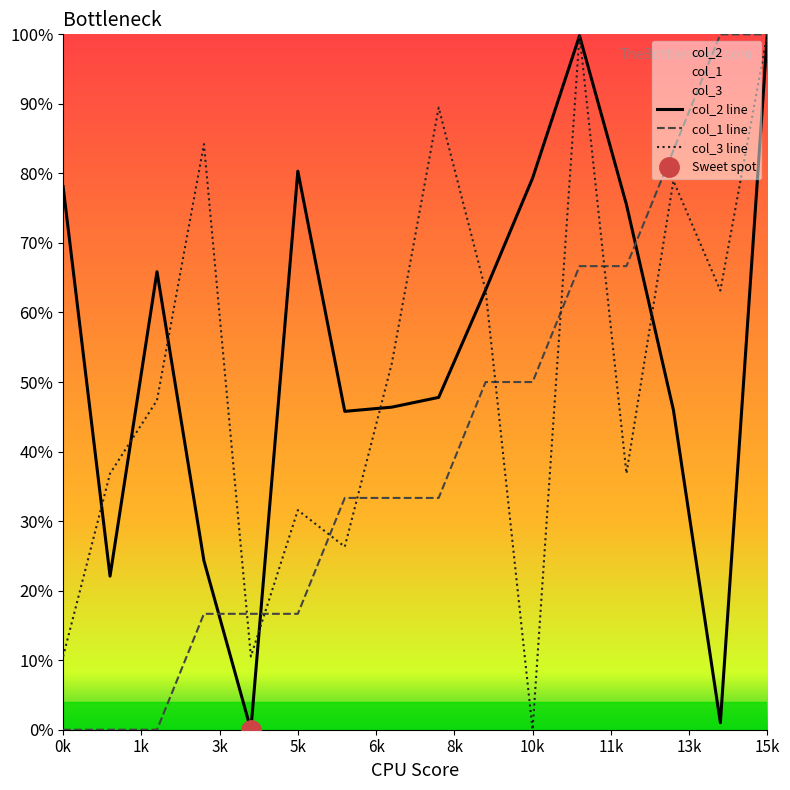

What is the highest value of the col_1 line series?

100.0